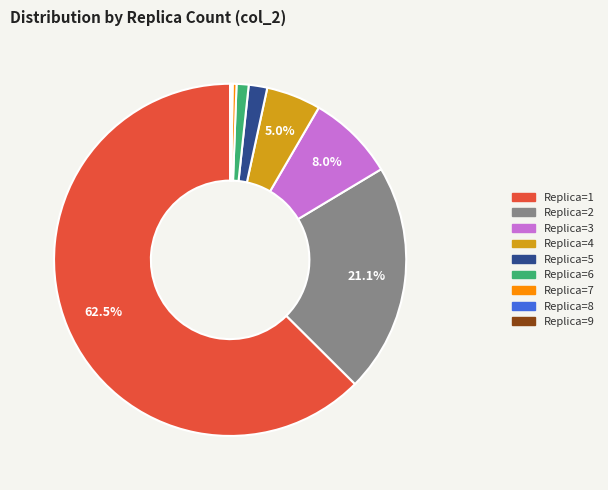

Is there a majority slice in this chart?

Yes